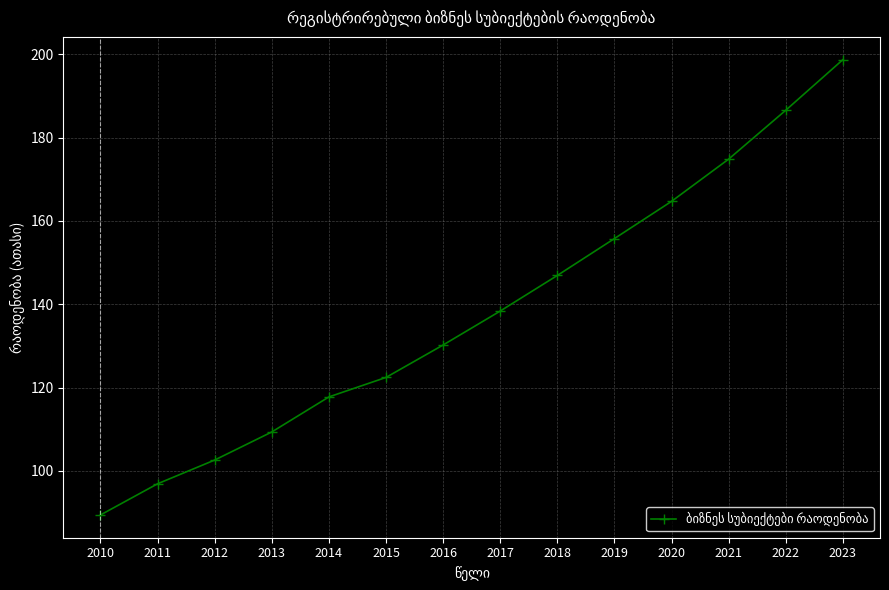

True or false: the data shows 41.7 at 2016.

False